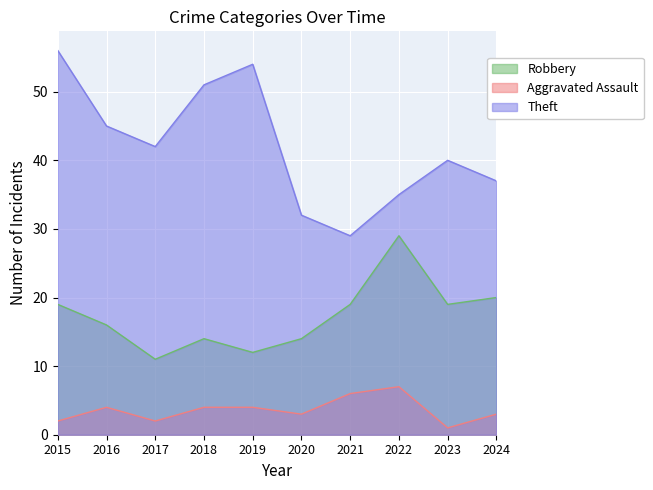

What is the difference between the Aggravated Assault values at 2024 and 2019?

1